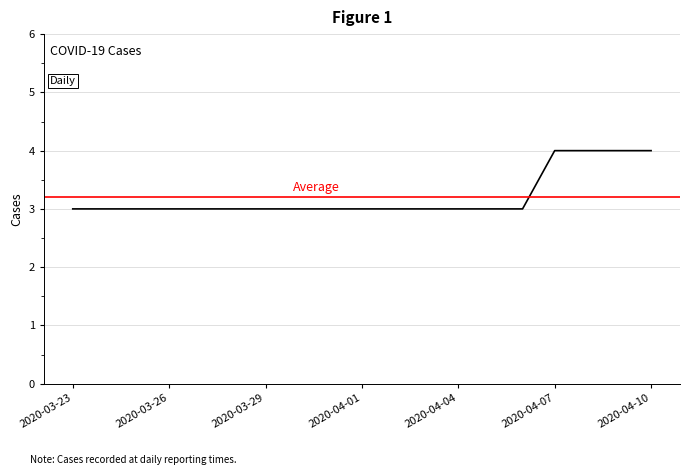

Reading left to right, extract all data points from this chart.

2020-03-23=3	2020-03-24=3	2020-03-25=3	2020-03-26=3	2020-03-27=3	2020-03-28=3	2020-03-29=3	2020-03-30=3	2020-03-31=3	2020-04-01=3	2020-04-02=3	2020-04-03=3	2020-04-04=3	2020-04-05=3	2020-04-06=3	2020-04-07=4	2020-04-08=4	2020-04-09=4	2020-04-10=4